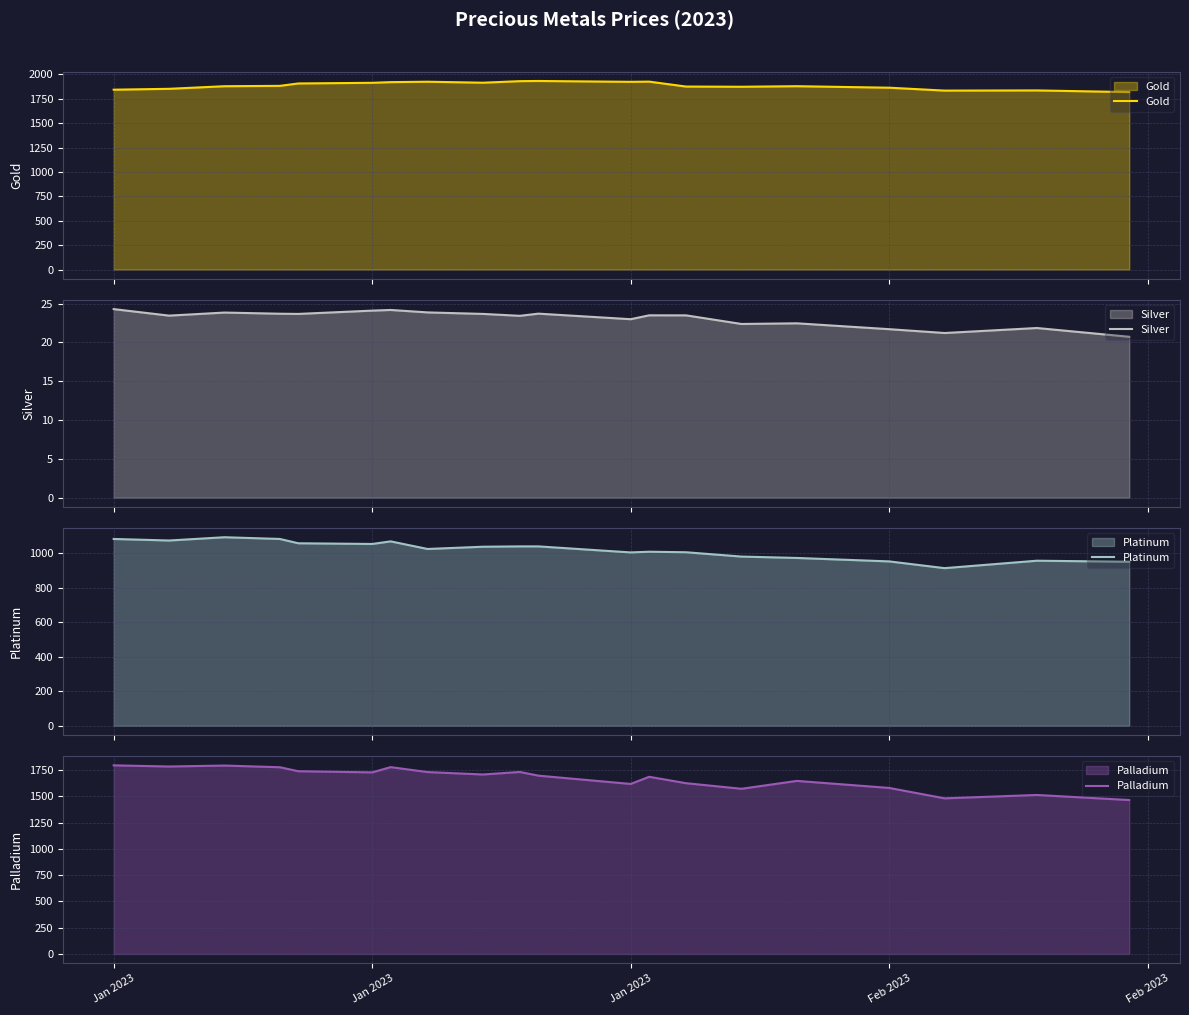

What is the highest value of the Gold series?

1932.5